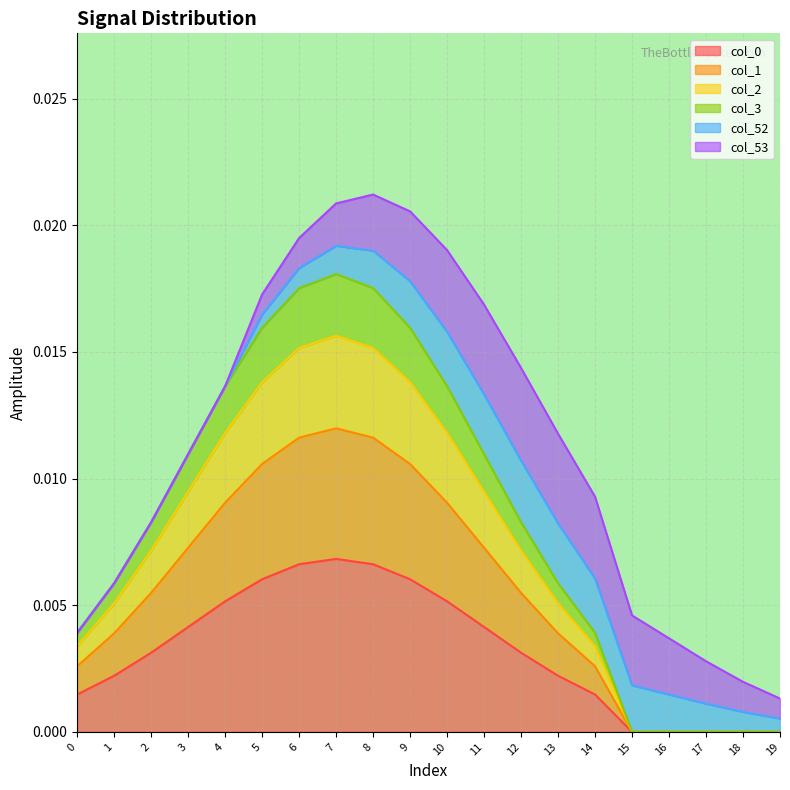

True or false: col_3 and col_1 cross at least once.

False